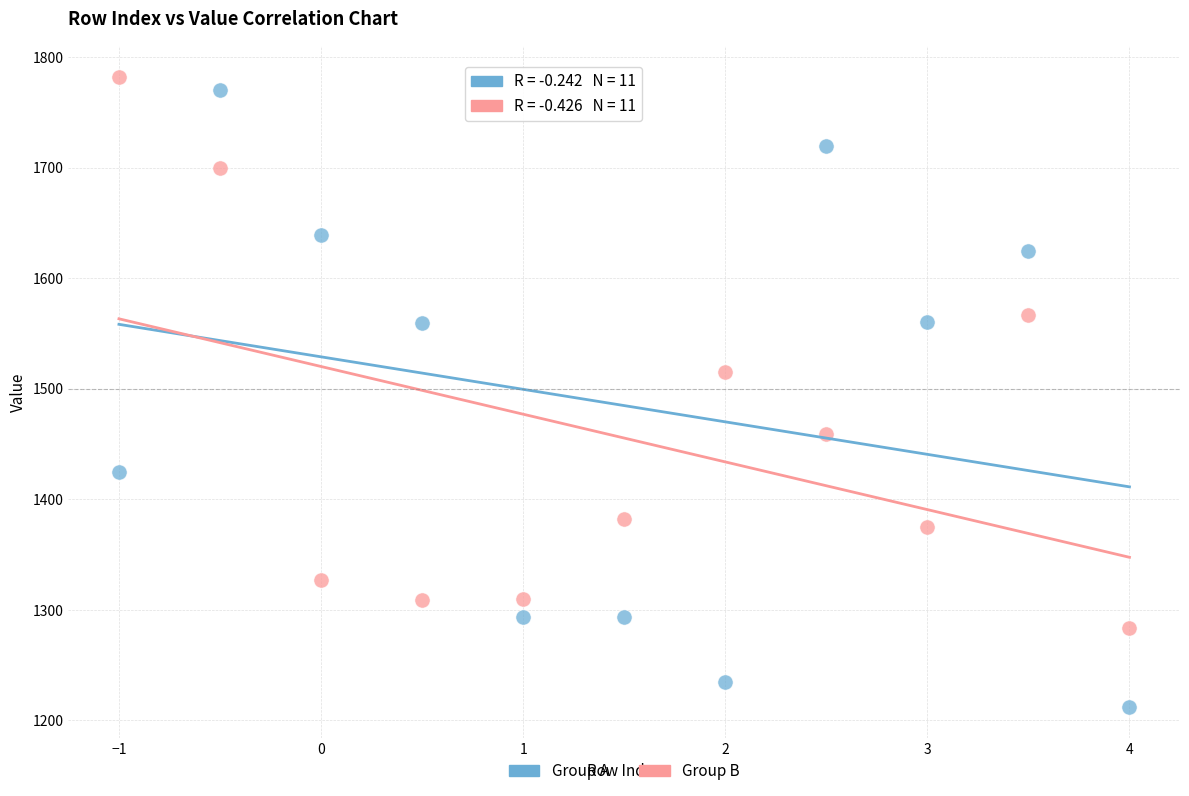

Across all series, what Y value is closest to 1497?

1514.9